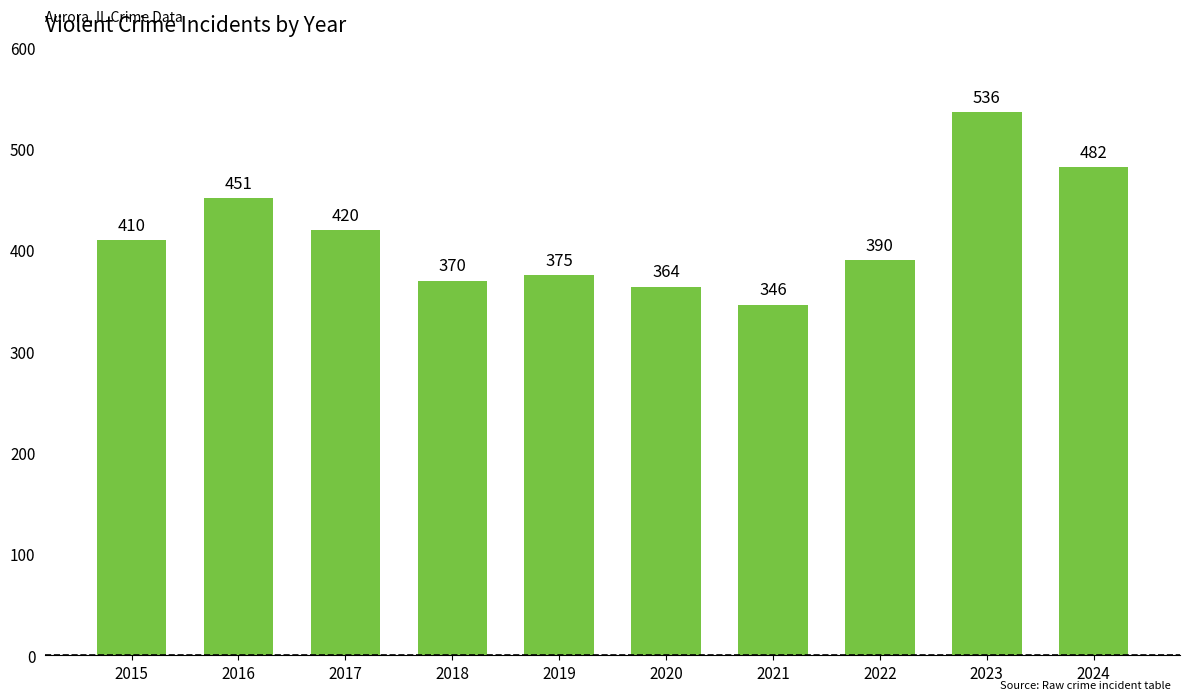

What is the value of the 3rd bar from the left?

420